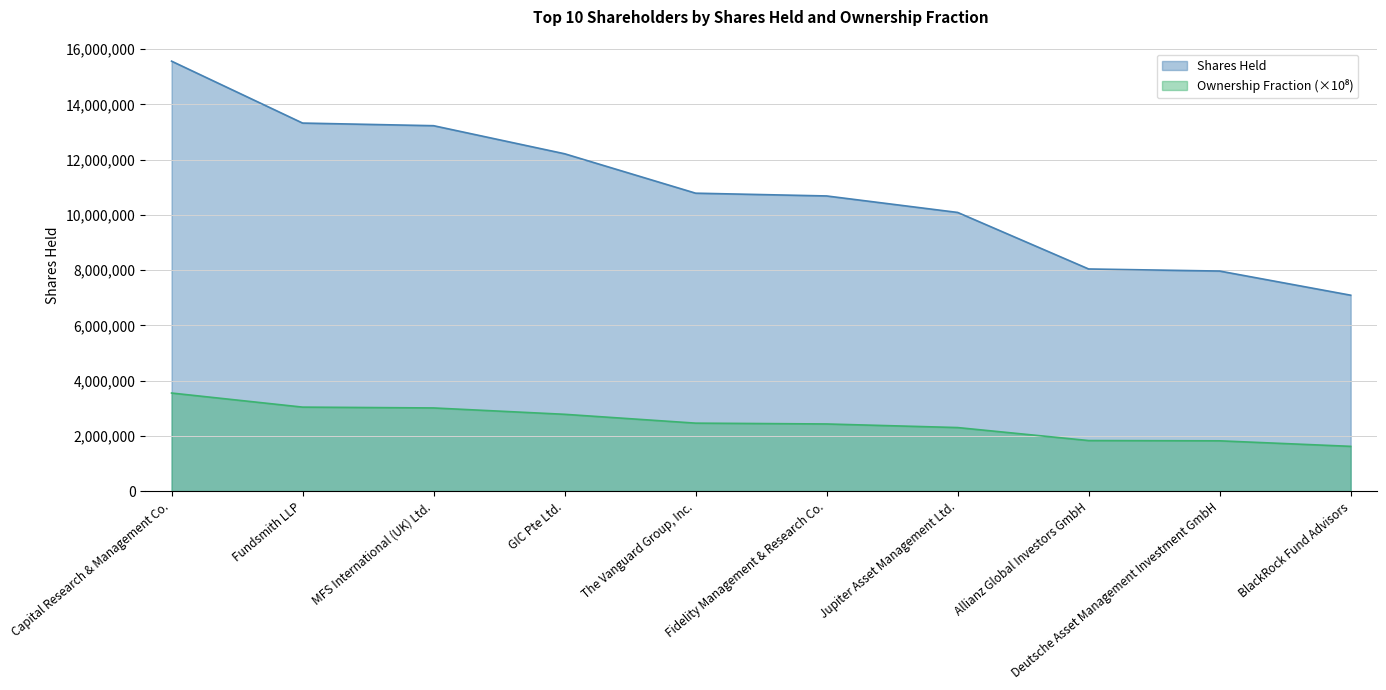

At which category is the sum across all series the highest?

Capital Research & Management Co.